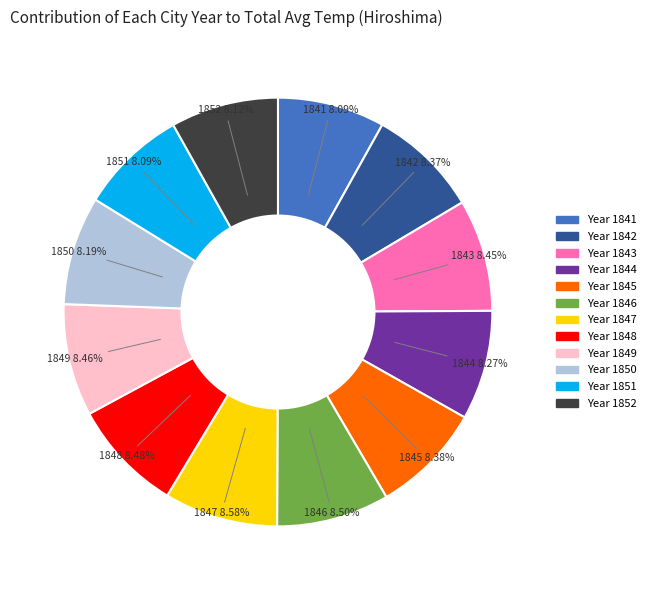

Does 1849 represent more than half of the total?

No